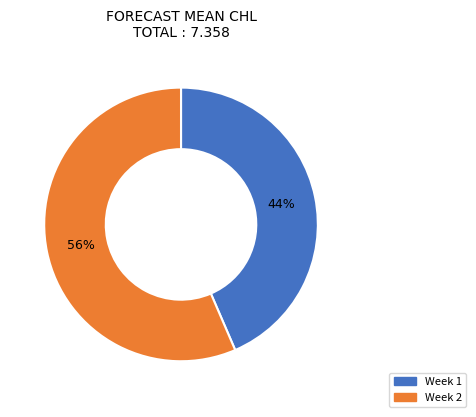

To the nearest percent, what is the average slice percentage?

50%